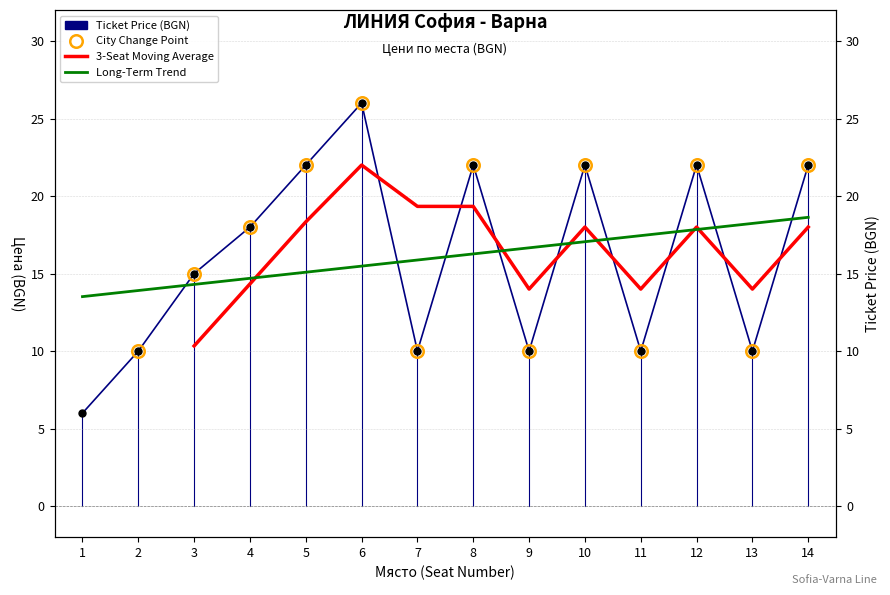

What is the difference between the second highest and second lowest values in the Seat Position series?

4.3